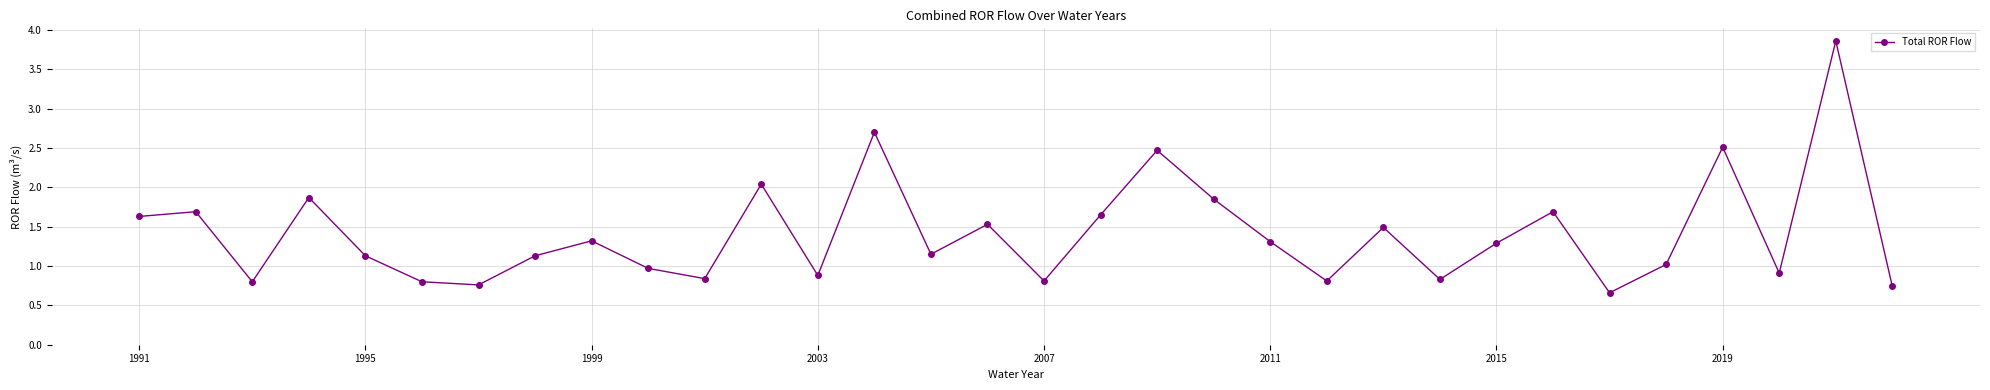

What is the smallest value displayed?

0.7